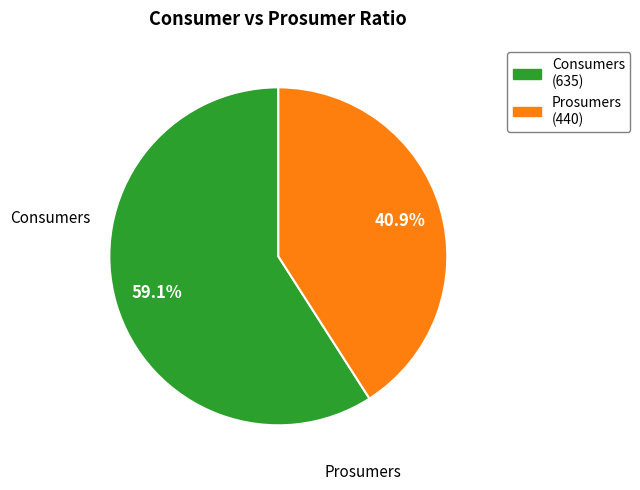

Rank the categories by value from lowest to highest.

Prosumers, Consumers